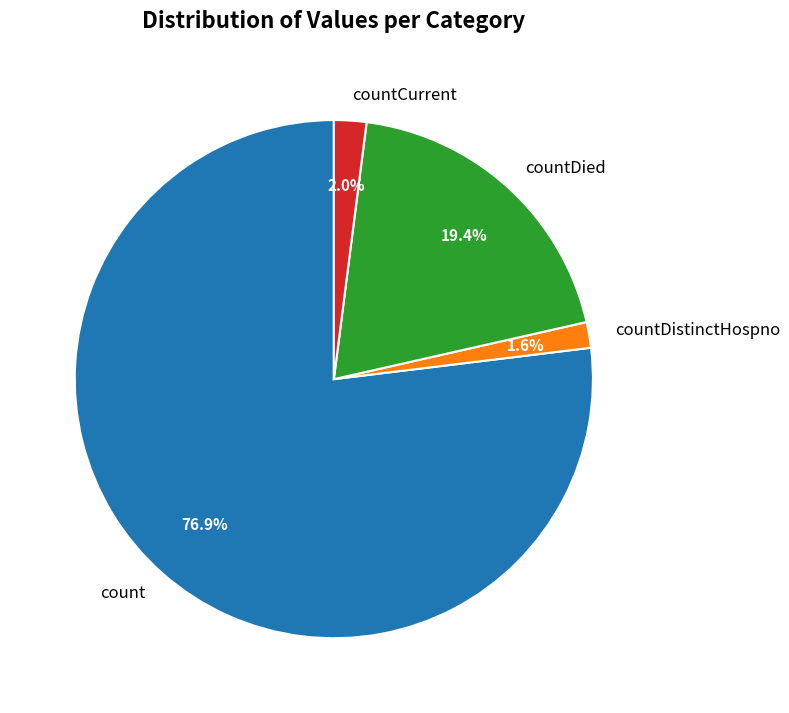

Do countDied and count together represent more than half of the pie?

Yes